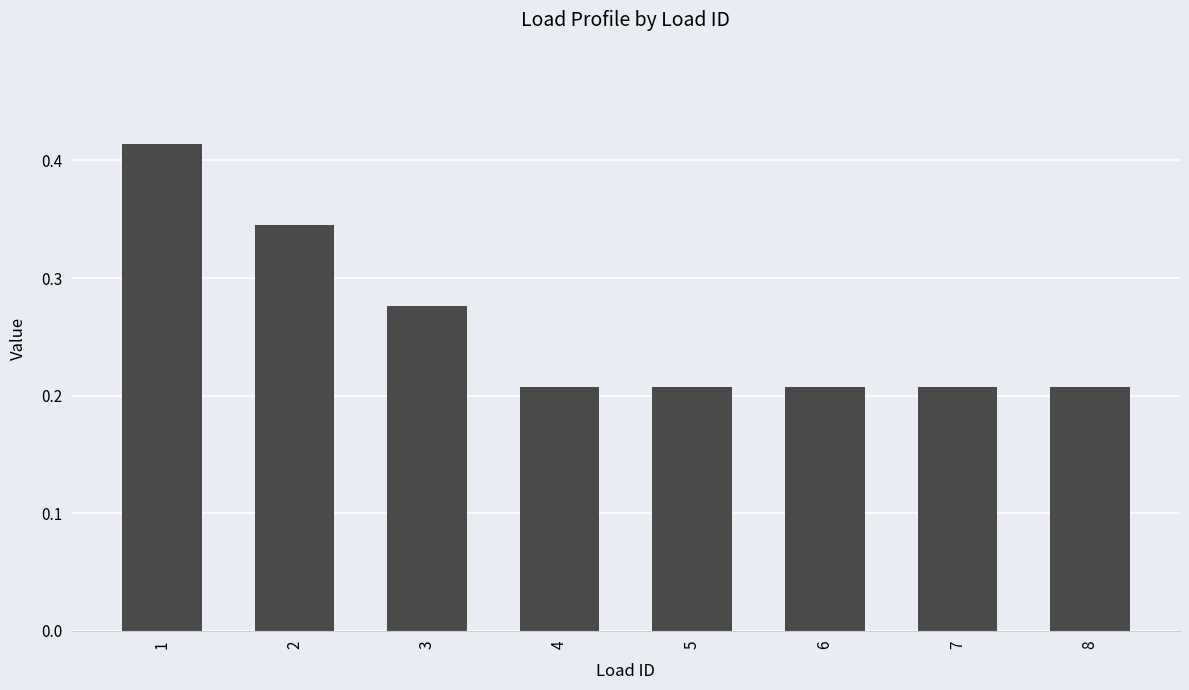

Are the bars horizontal?

No